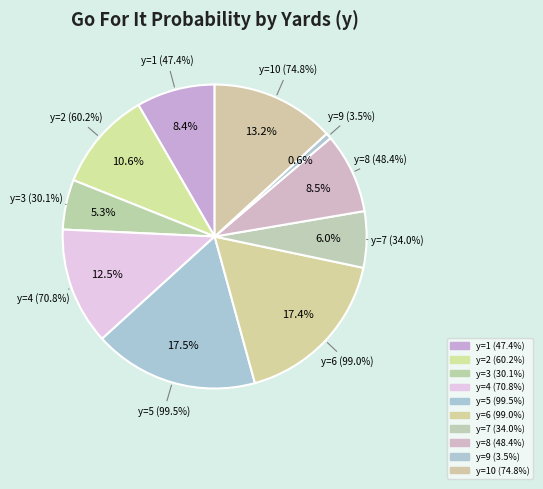

Count the number of slices in the pie.

10